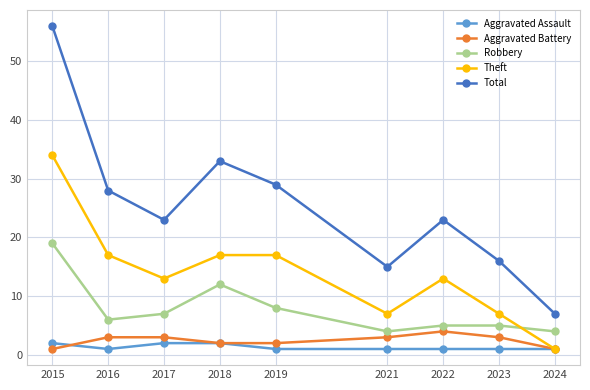

What is the difference between the maximum and minimum values in the Aggravated Assault series?

1